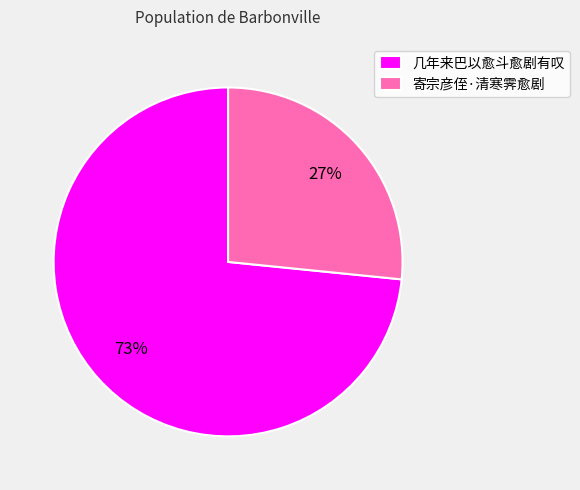

Is the sum of 几年来巴以愈斗愈剧有叹 and 寄宗彦侄·清寒霁愈剧 greater than half?

Yes